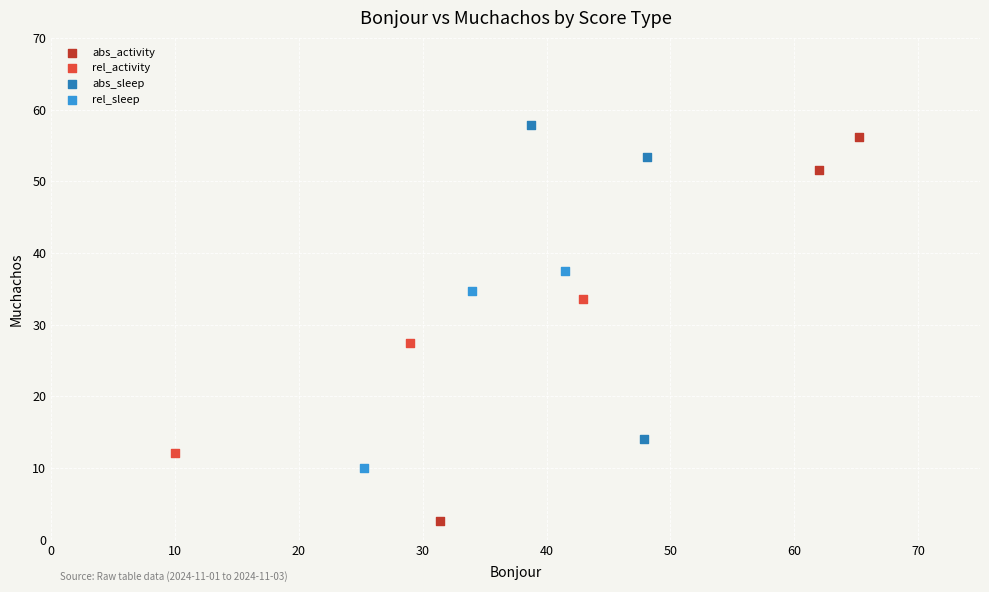

Which series has the widest spread of Y values?

abs_activity